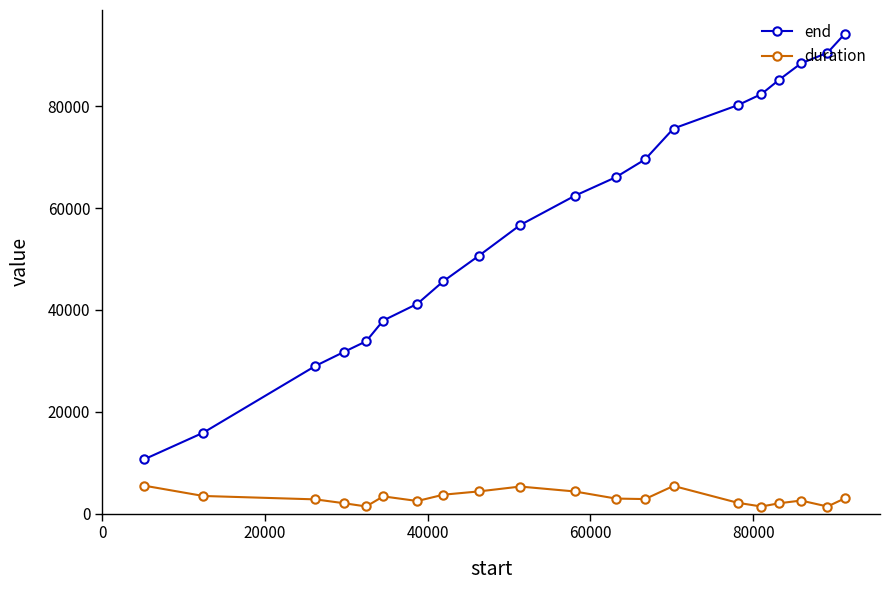

What is the average value of the end series?

57402